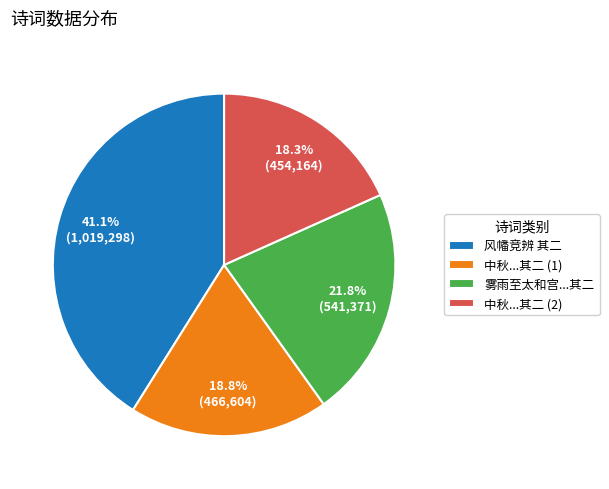

How much of the chart is everything except 中秋...其二 (1)?

81.2%